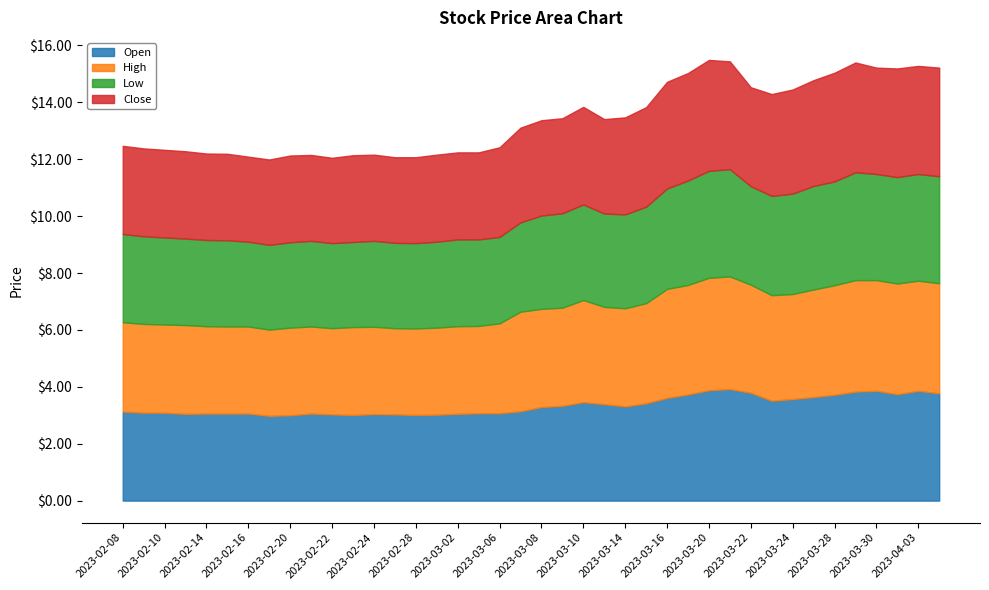

Between 2023-02-08 and 2023-02-28, which series saw the biggest shift?

Open